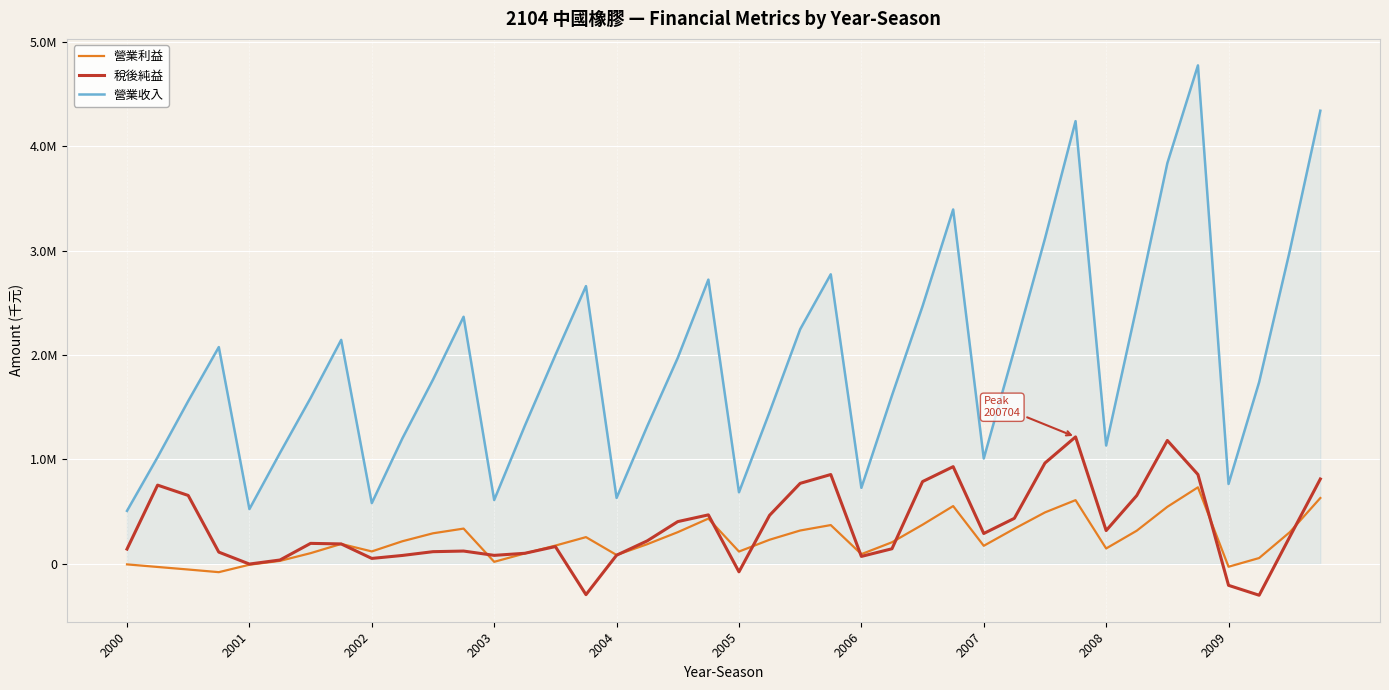

Reading left to right, list all the values displayed in this chart.

營業利益: -5549	-30254	-54605	-80074	-8818	28197	102012	190318	118606	216122	292341	337452	19037	99092	174566	255683	84692	187646	303177	433162	117511	230611	319064	371164	92592	206269	374716	553194	172538	335939	492365	609981	146948	317172	546089	732925	-28231	55361	302543	630371
稅後純益: 141140	753823	654935	111966	-2242	36510	195769	190487	51556	80109	116221	122243	80889	100824	165124	-295417	82412	219588	404389	468816	-76862	464445	770817	855444	70773	144150	787844	930671	290524	435759	965442	1215756	318469	653859	1181643	855610	-206253	-301108	257783	812586
營業收入: 507454	1021957	1559514	2076347	524186	1062749	1588474	2145480	581468	1202060	1764625	2366867	611513	1321791	2000383	2660342	631592	1317444	1973851	2722565	685361	1453885	2247205	2773768	727813	1612659	2468587	3394783	1009061	2051935	3115875	4241057	1133308	2466520	3838297	4775279	764872	1740635	2996319	4340925